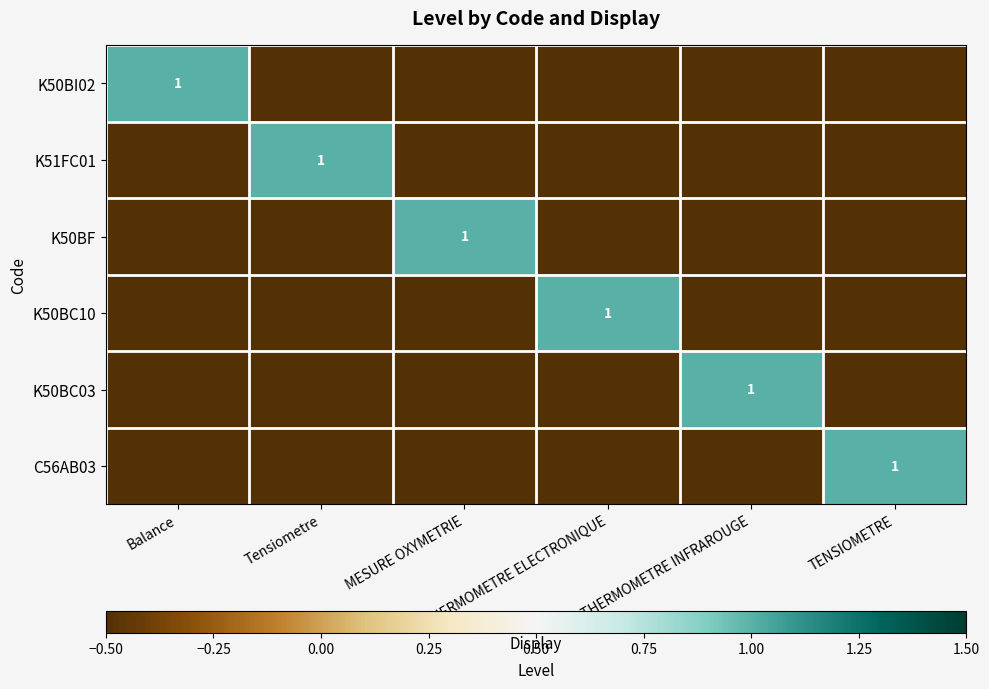

At which label does K50BI02 reach its peak?

Balance